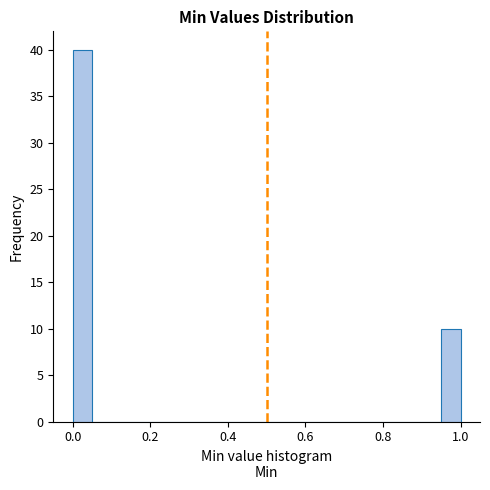

Read against the x-axis, roughly where is the centre of the tallest bar?

0.02